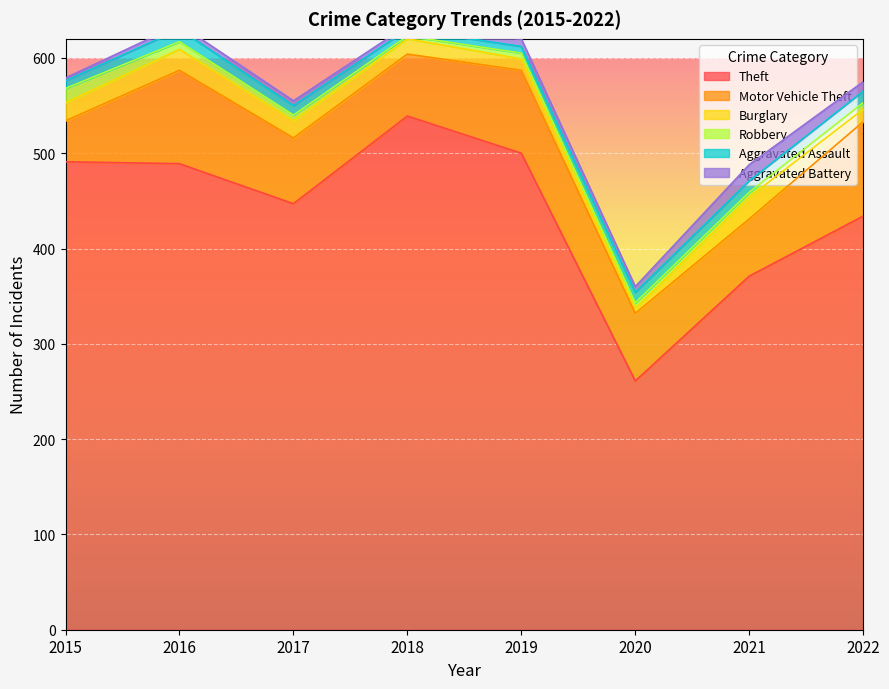

What is the lowest value of the Aggravated Assault series?

7